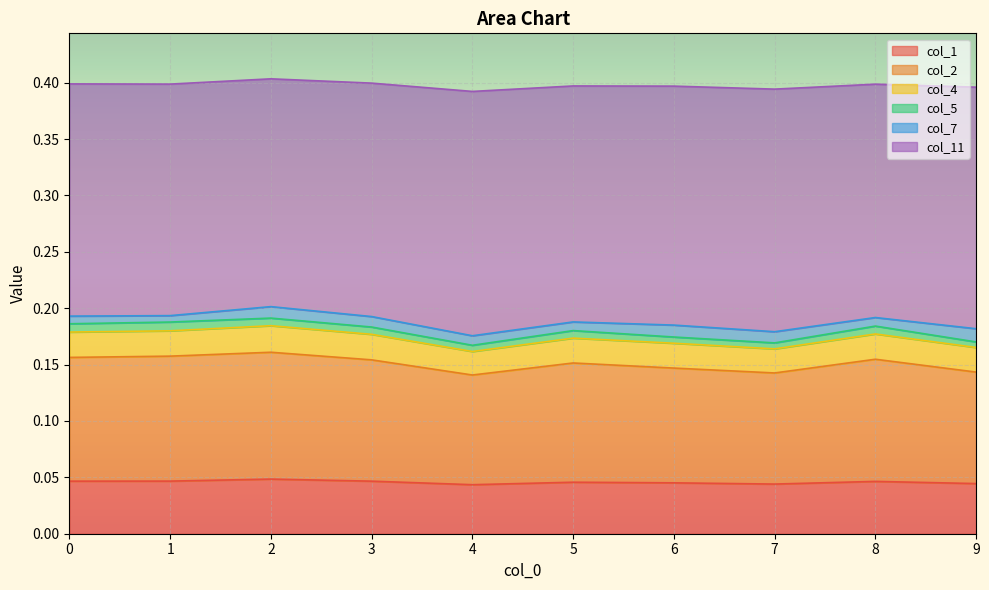

The value of col_1 at 3 is 0.0. True or false?

False